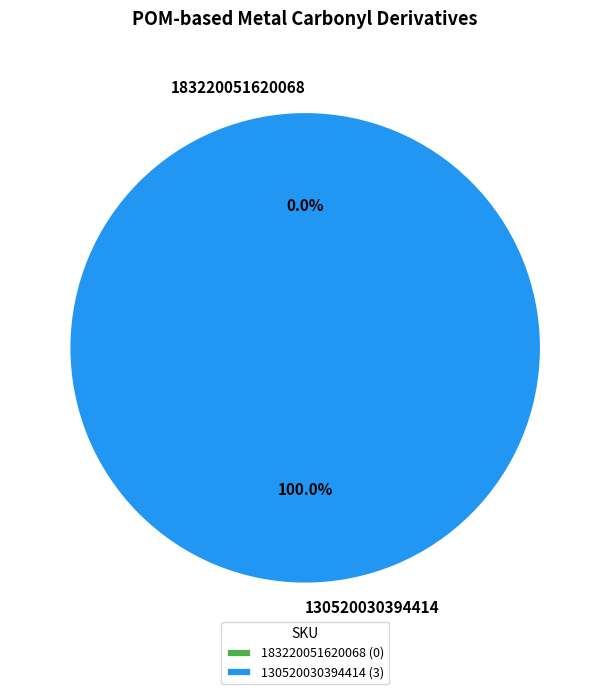

To the nearest percent, what is the difference between the largest and smallest slice percentages?

100%